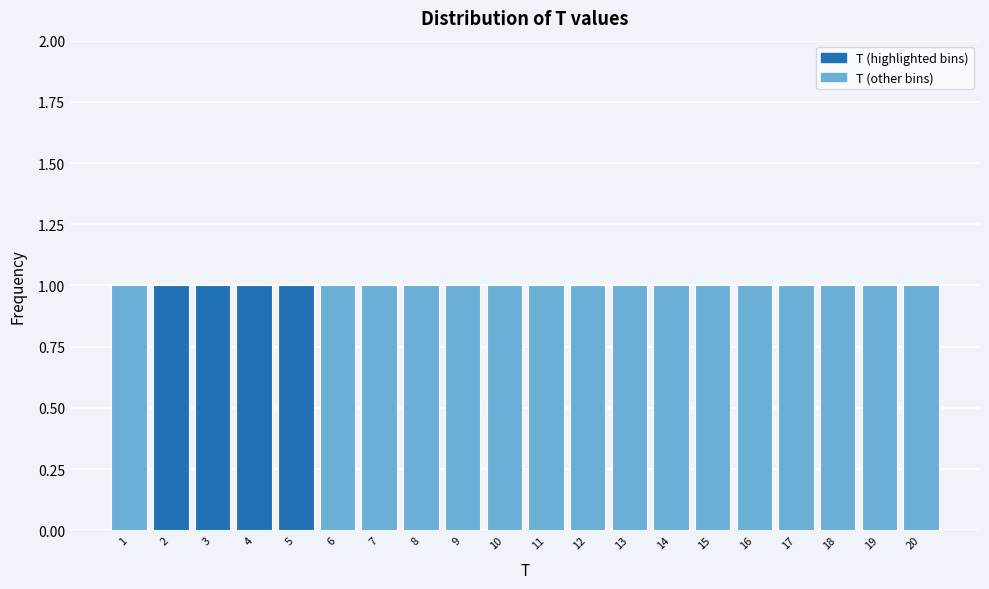

Reading left to right, transcribe this chart: for each bar, give the range it covers on the x-axis and its height. The values are not printed on the chart, so give them approximately, as read against the axis.

0.5 to 1.5: 1
1.5 to 2.5: 1
2.5 to 3.5: 1
3.5 to 4.5: 1
4.5 to 5.5: 1
5.5 to 6.5: 1
6.5 to 7.5: 1
7.5 to 8.5: 1
8.5 to 9.5: 1
9.5 to 10.5: 1
10.5 to 11.5: 1
11.5 to 12.5: 1
12.5 to 13.5: 1
13.5 to 14.5: 1
14.5 to 15.5: 1
15.5 to 16.5: 1
16.5 to 17.5: 1
17.5 to 18.5: 1
18.5 to 19.5: 1
19.5 to 20.5: 1